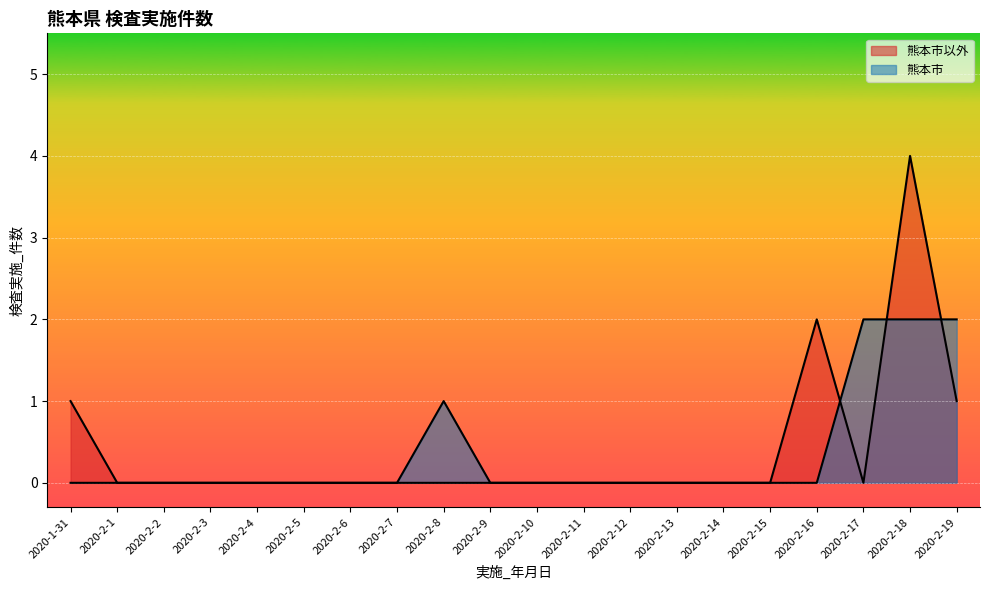

List the series in order of their overall mean, lowest first.

熊本市, 熊本市以外